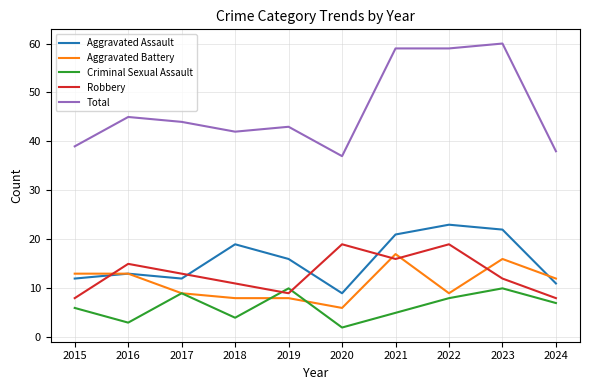

What is the sum of the Total values at 2021 and 2017?

103